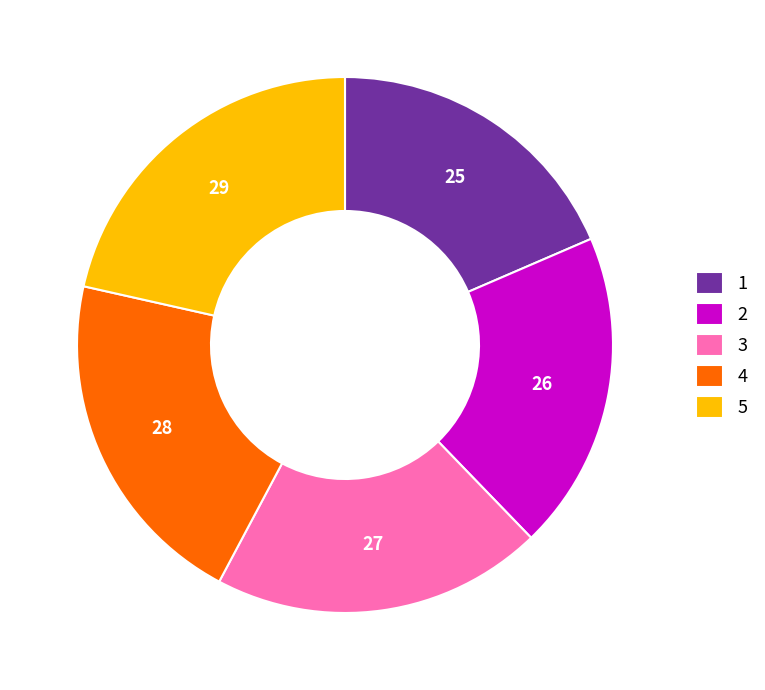

Does 5 represent more than half of the total?

No